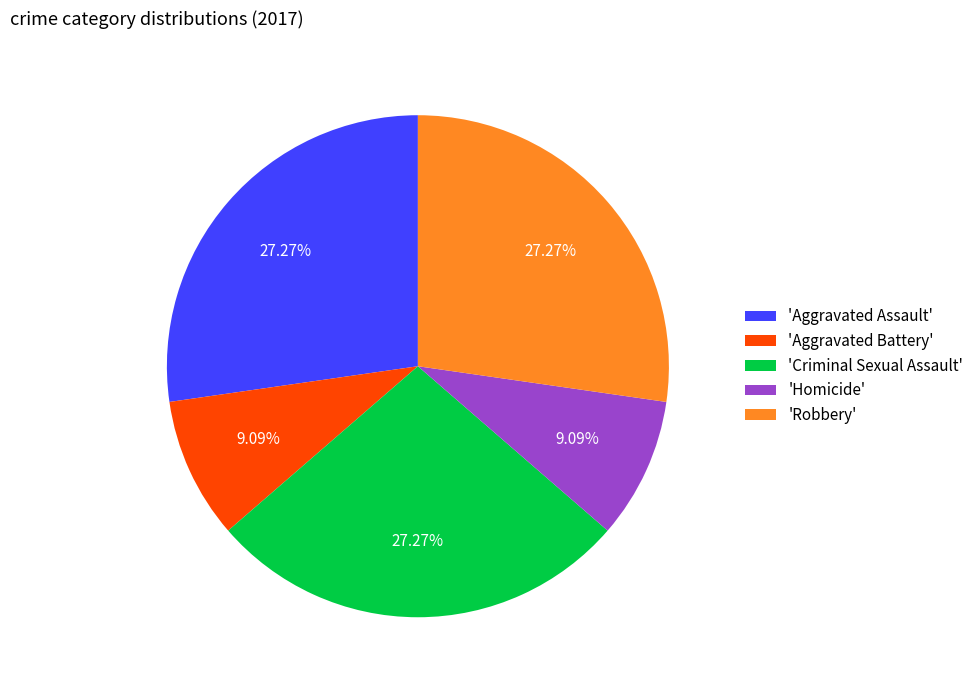

Approximately how many times larger is the value at 'Aggravated Assault' compared to 'Aggravated Battery'?

3.0